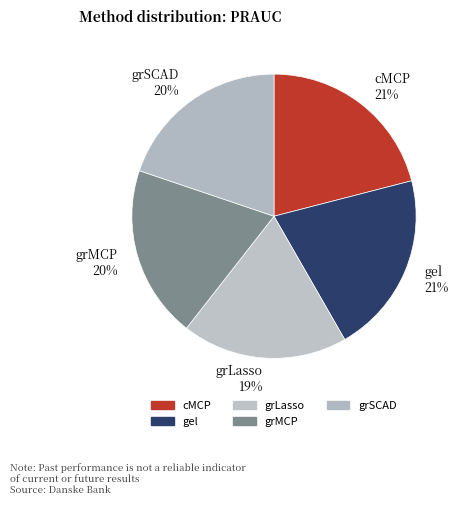

To the nearest percent, what is the difference between the largest and smallest slice percentages?

2%